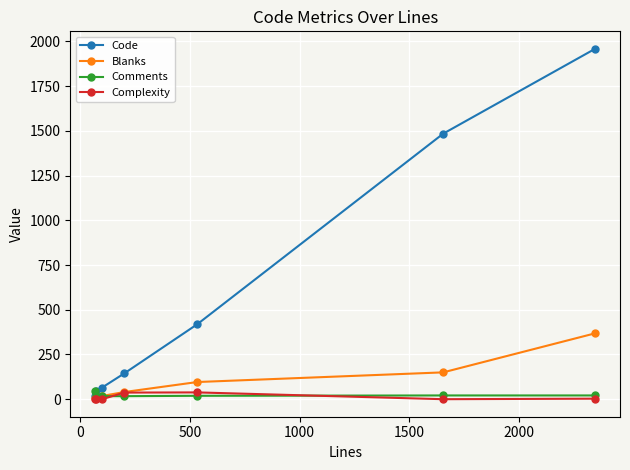

Which series has the largest total across all categories?

Code